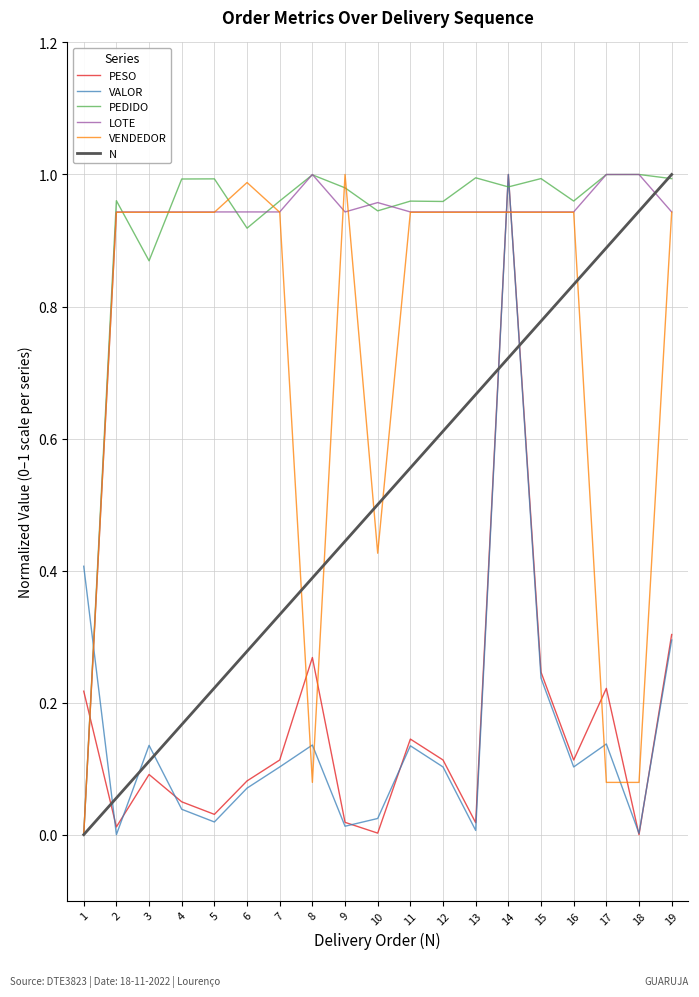

Which series changed the most between 5 and 15?

N